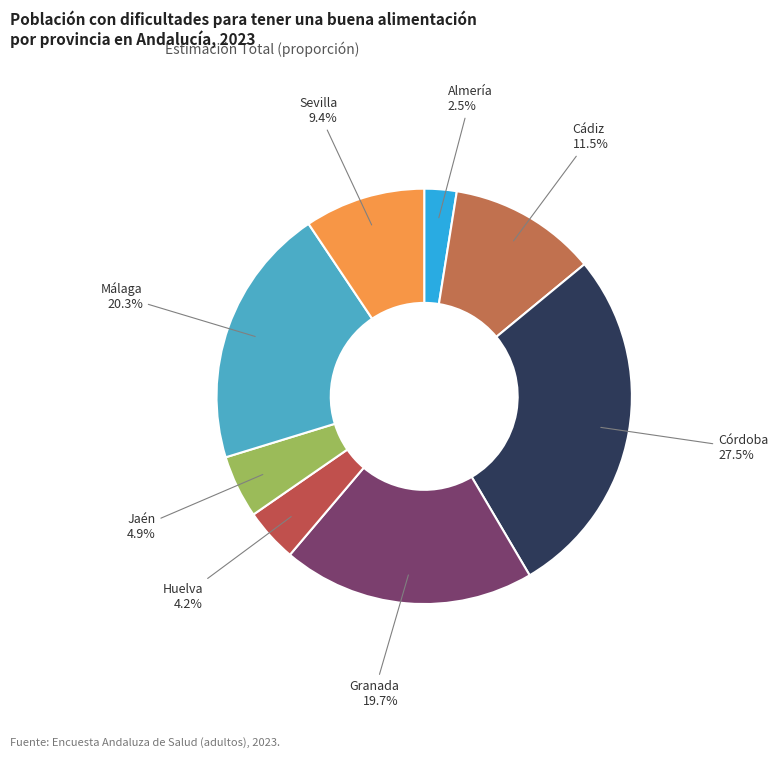

Does Huelva represent more than half of the total?

No